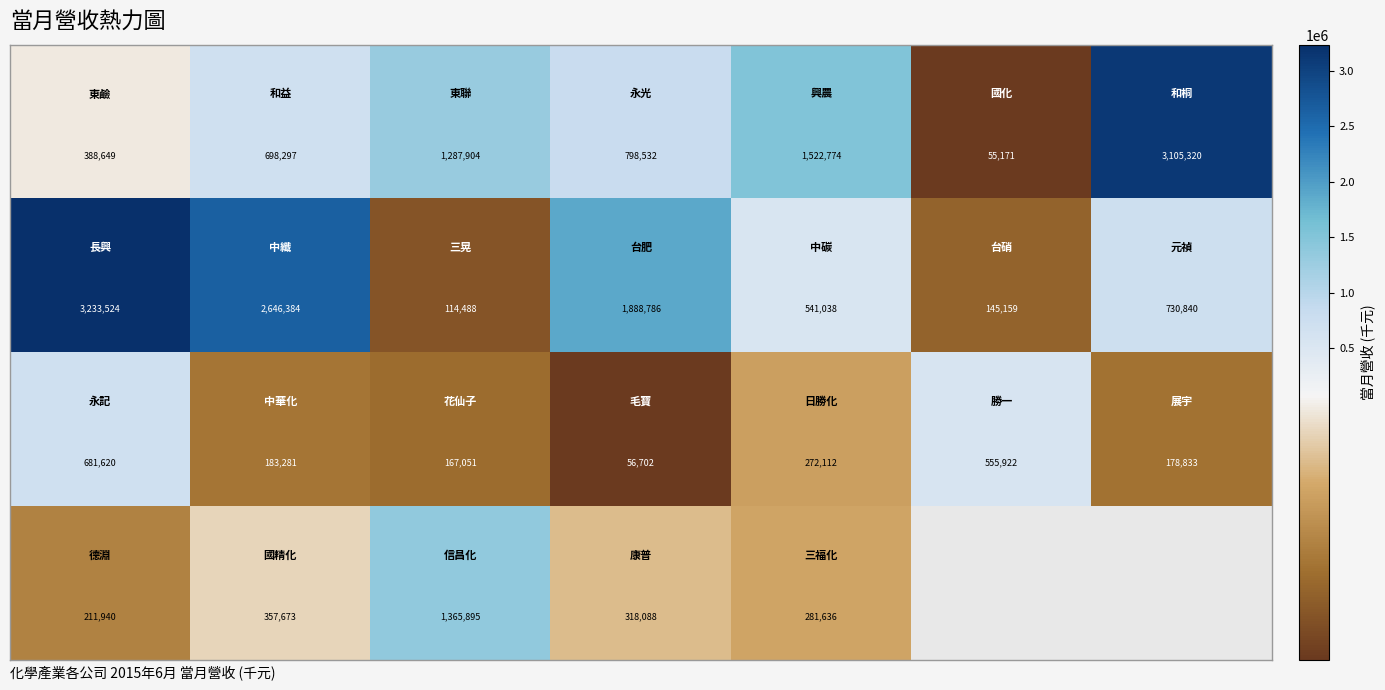

Between 6 and 4, which is larger?

6